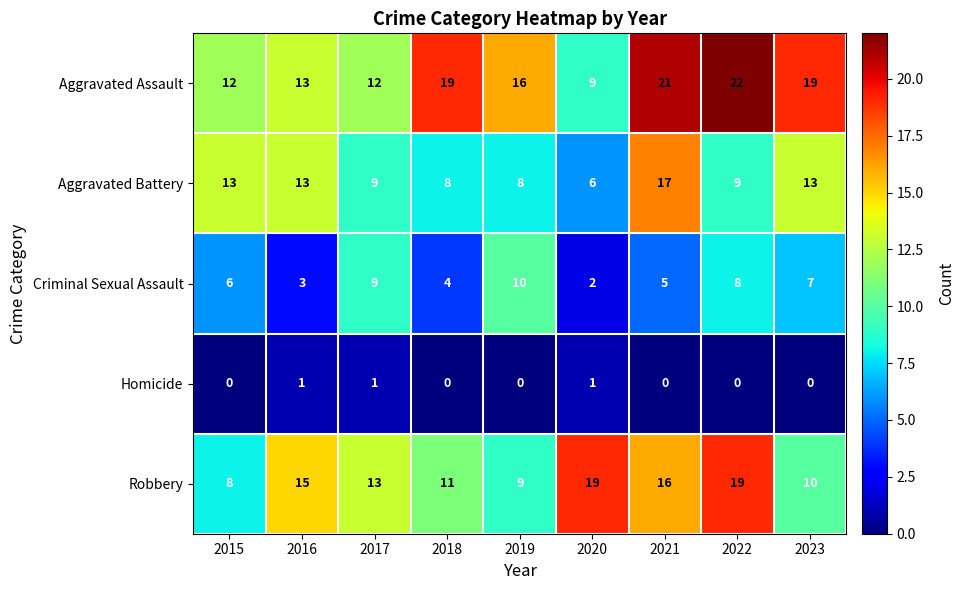

Between 2020 and 2022, which series saw the biggest shift?

Aggravated Assault